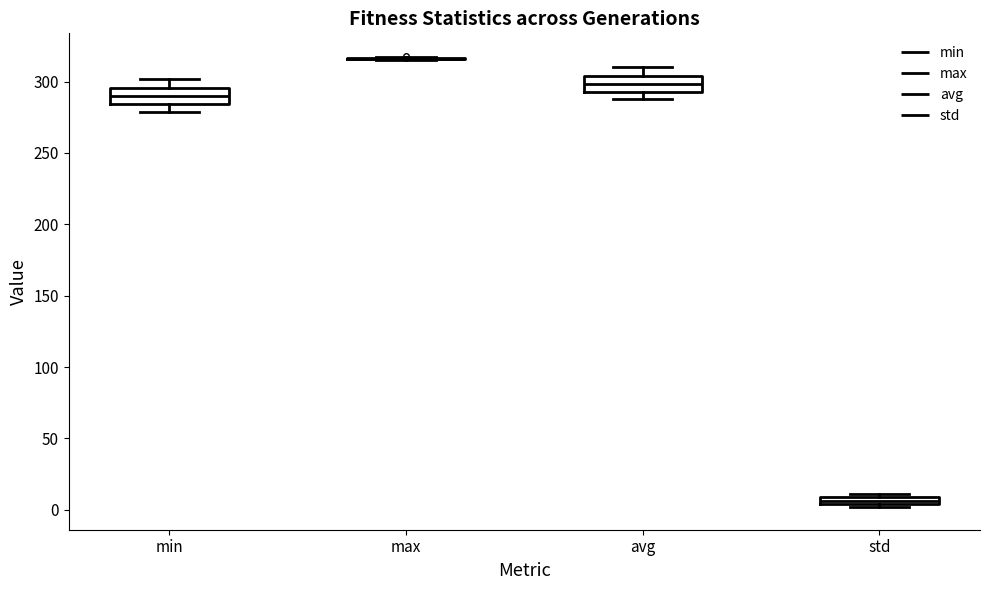

Where does the lower whisker of the box for min end on the y-axis? The values are not printed on the chart, so give them approximately, as read against the axis.

280